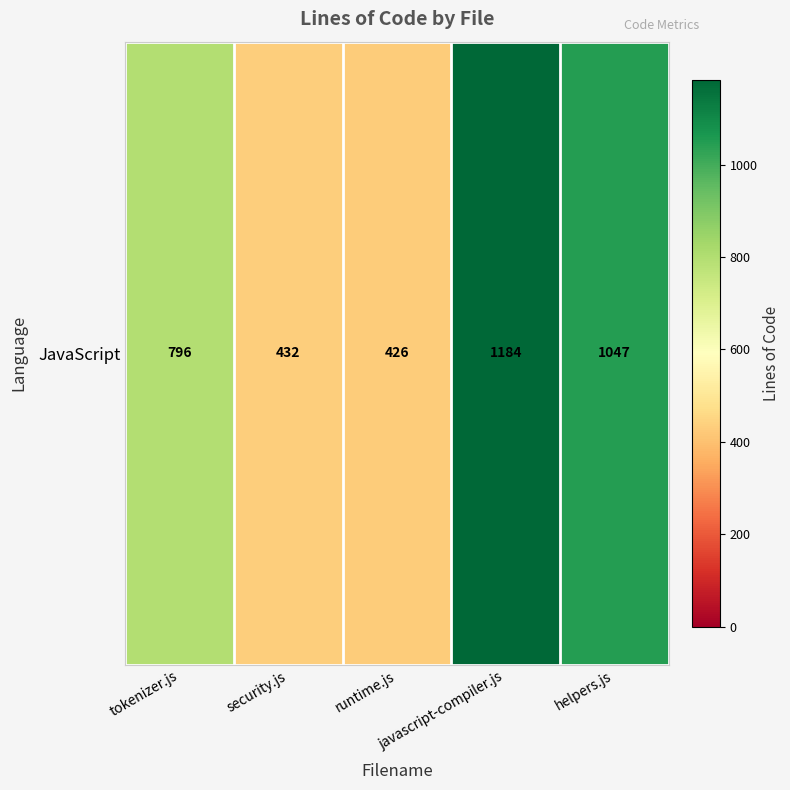

What is the sum of all values?

3885